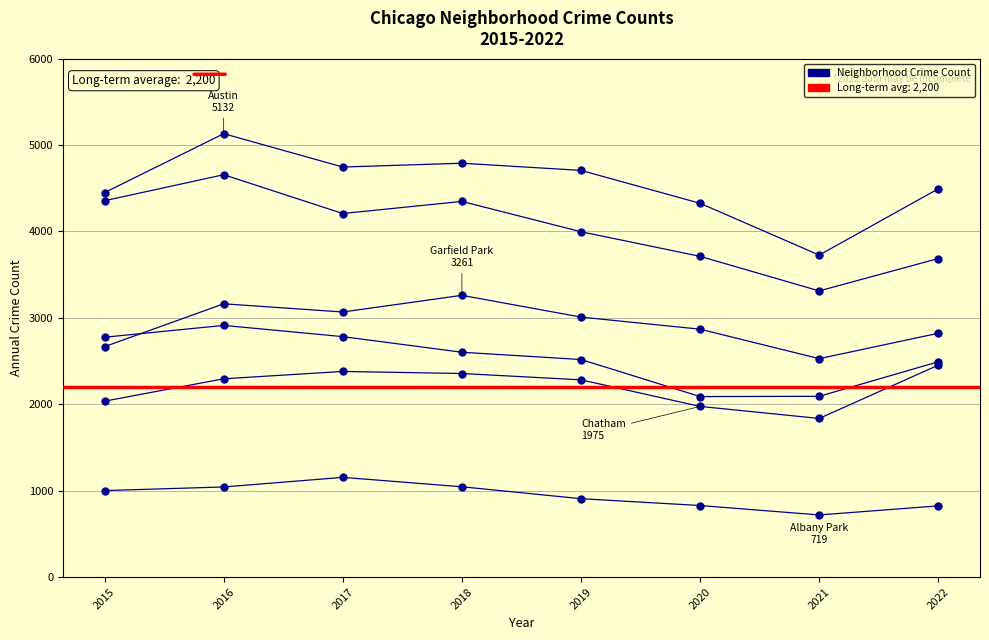

What is the value of the Garfield Park point at the 7th from the left?

2528